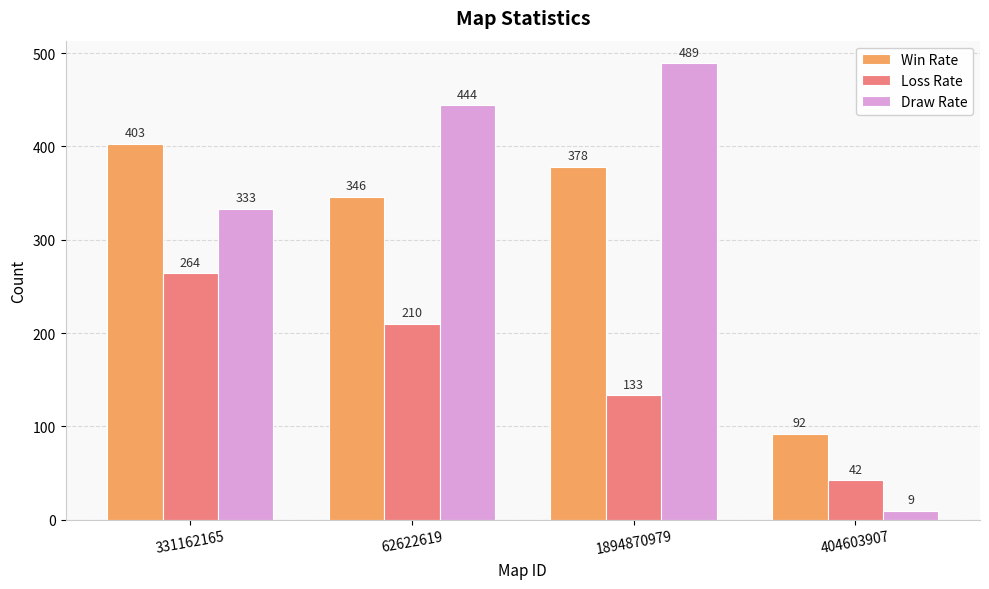

How many categories are shown in the chart?

4